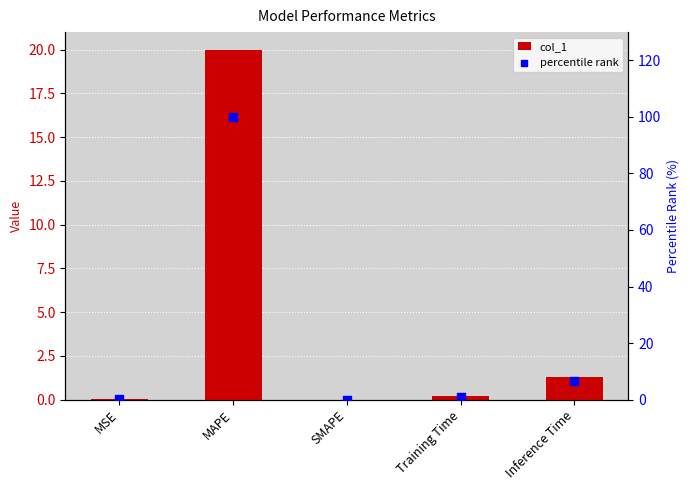

Is the value of percentile rank at SMAPE greater than the value of col_1 at Training Time?

No